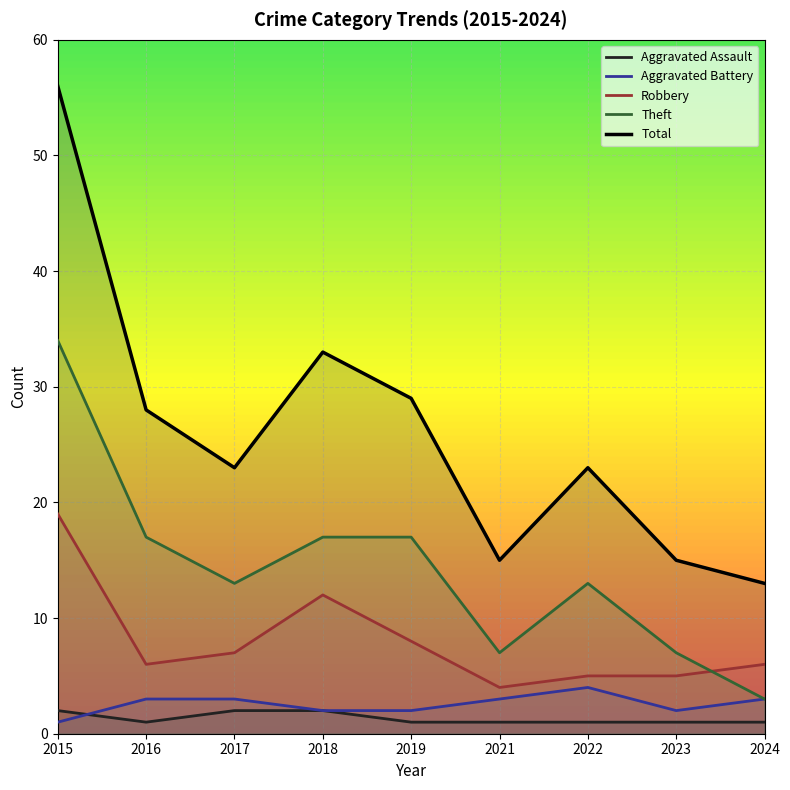

The value of Aggravated Assault at 2017 is 2. True or false?

True